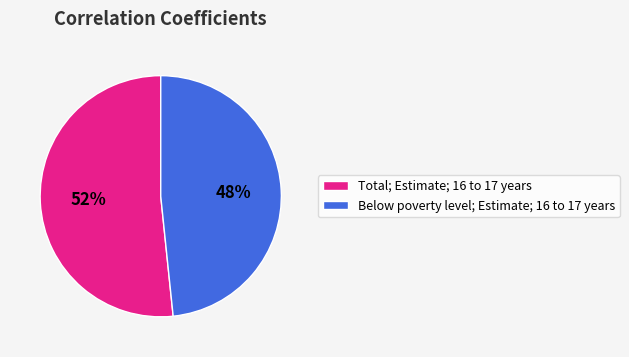

What is the majority slice?

Total; Estimate; 16 to 17 years